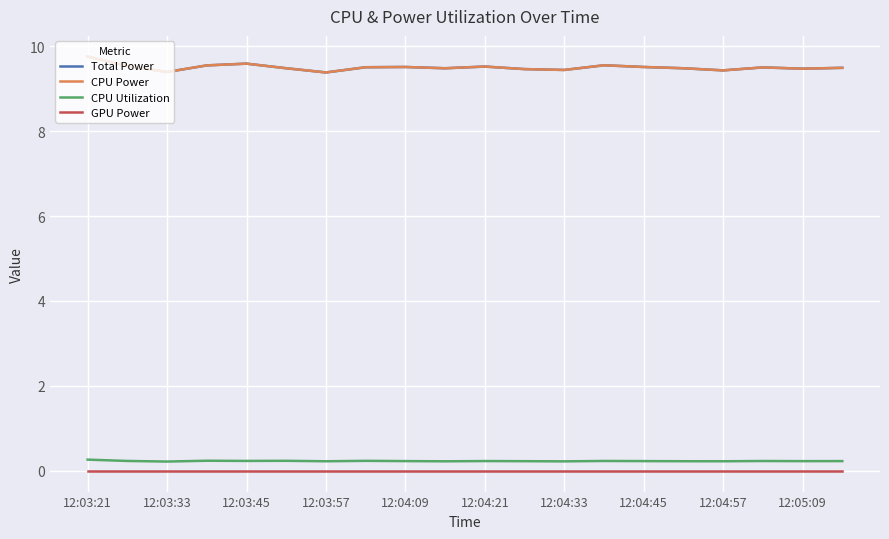

True or false: Total Power and CPU Utilization cross at least once.

False